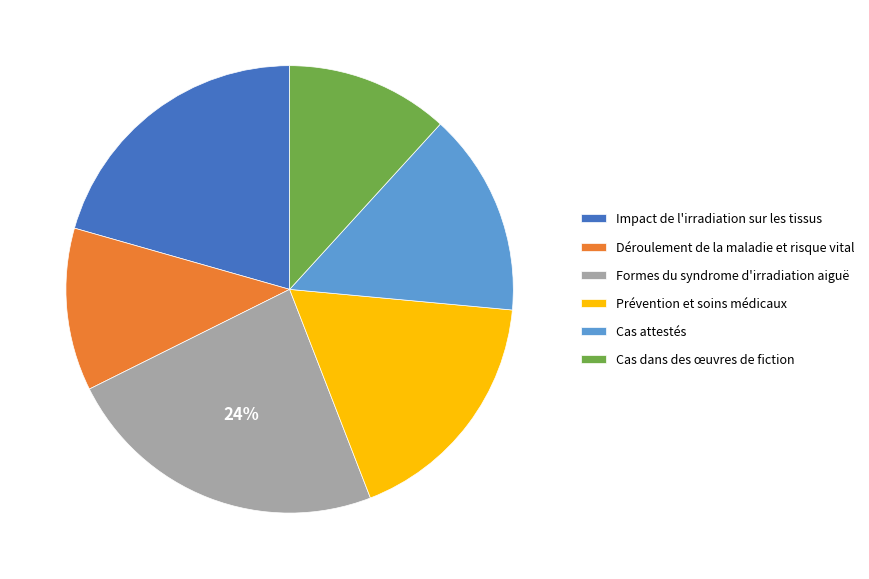

Which slice is the largest?

Formes du syndrome d'irradiation aiguë